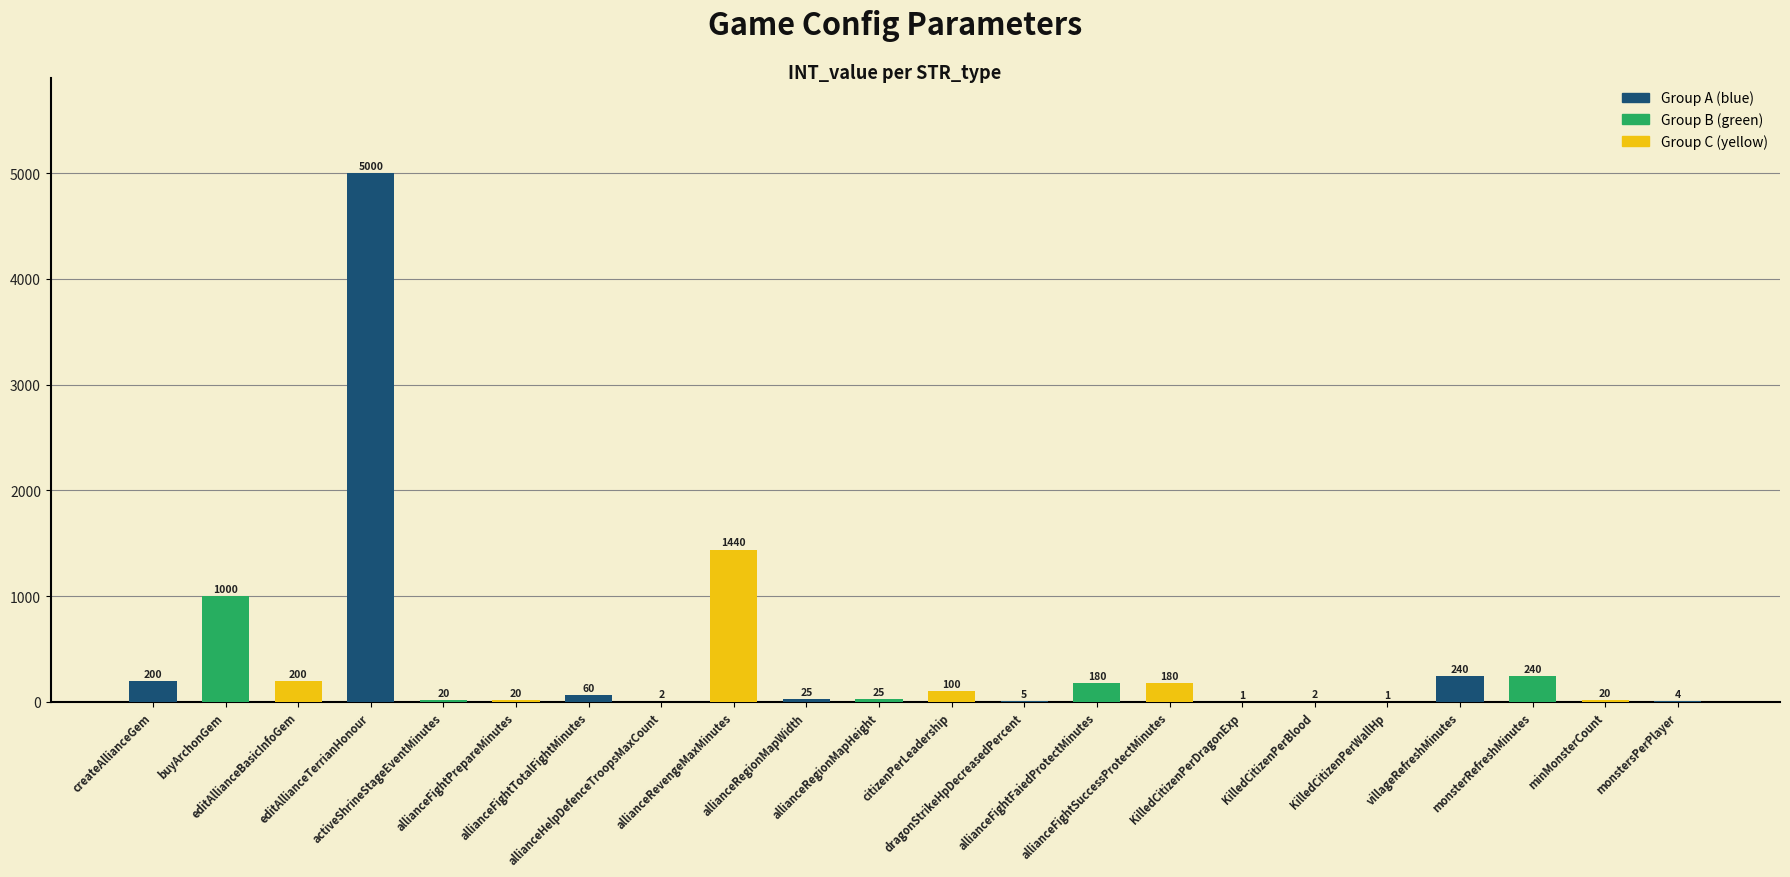

What is the sum of all values?

8965